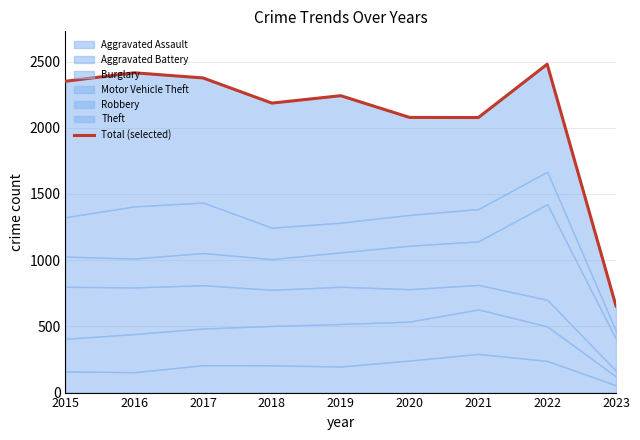

How many lines are shown in the chart?

1